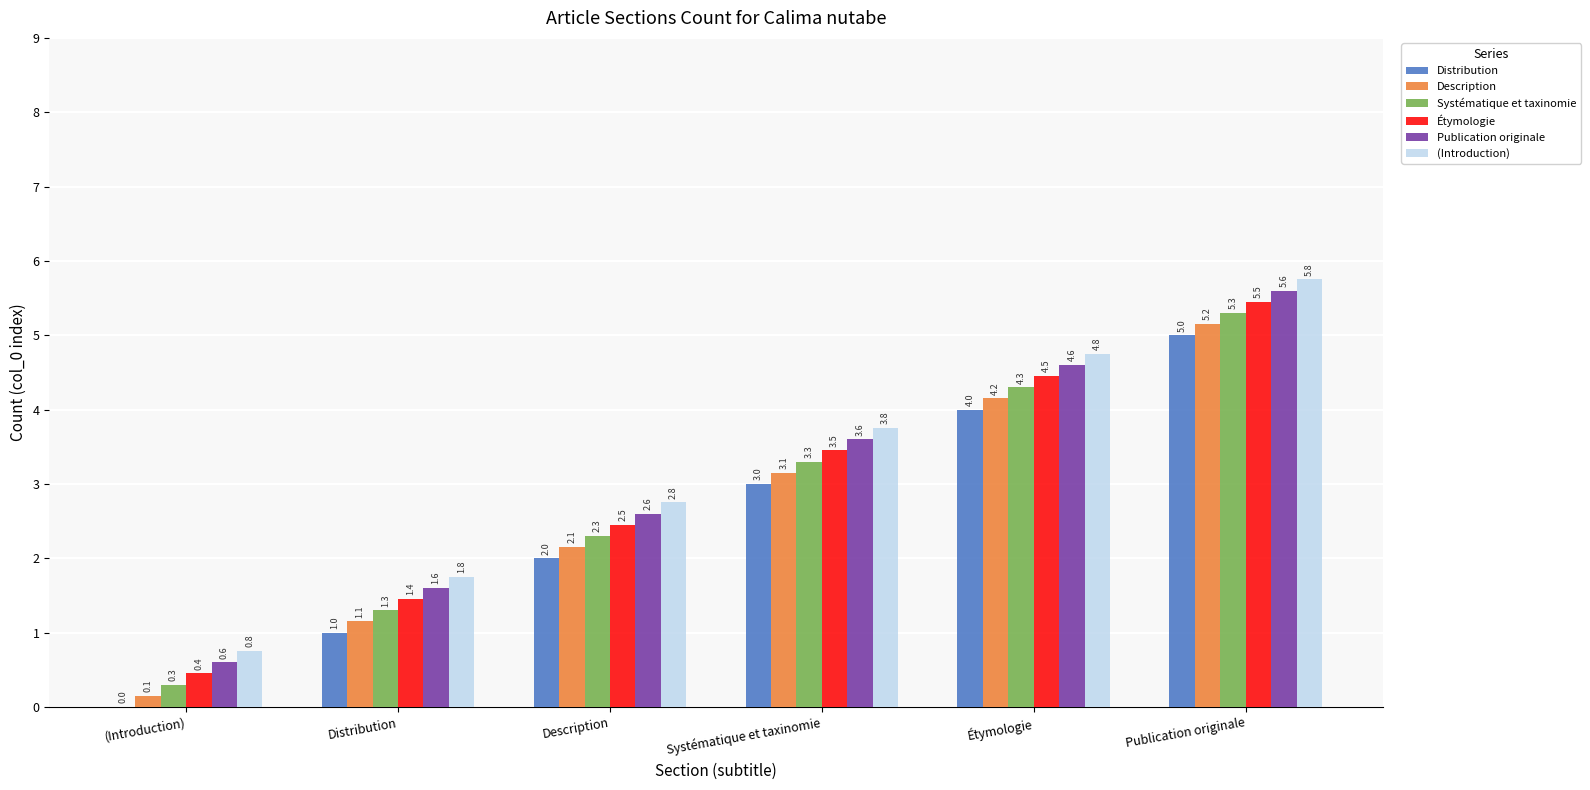

What is the difference between the (Introduction) values at Distribution and Description?

1.0